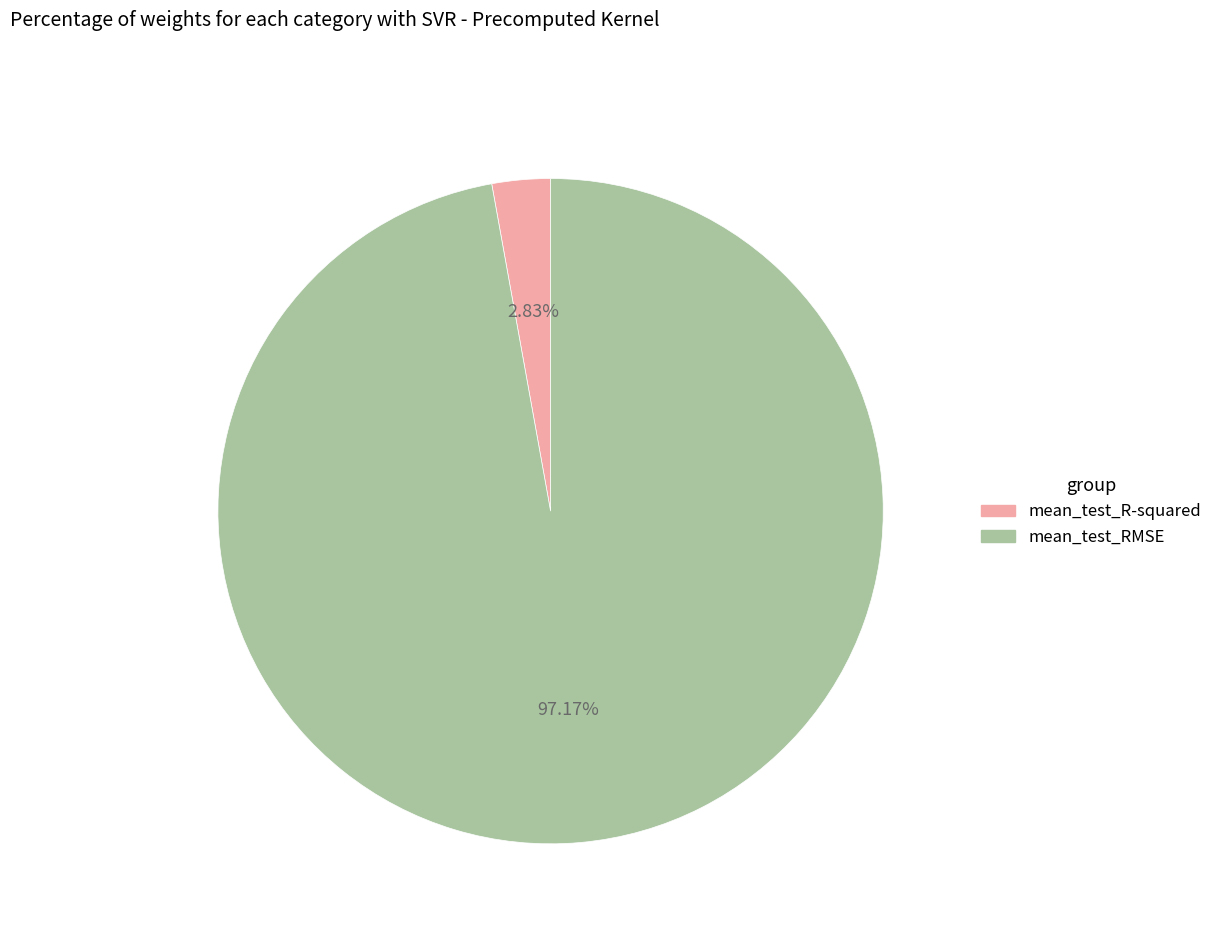

Combined, do mean_test_R-squared and mean_test_RMSE account for over 50%?

Yes